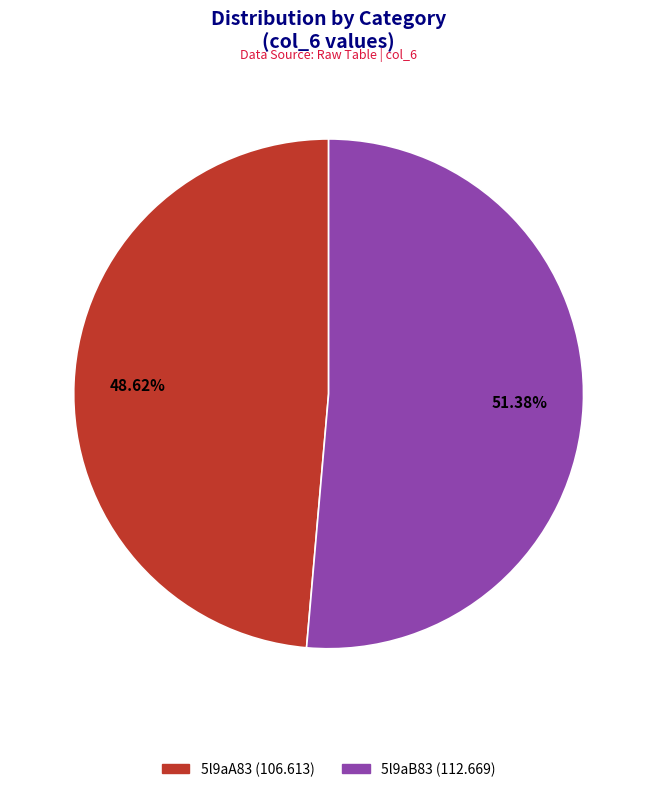

Count the number of slices in the pie.

2